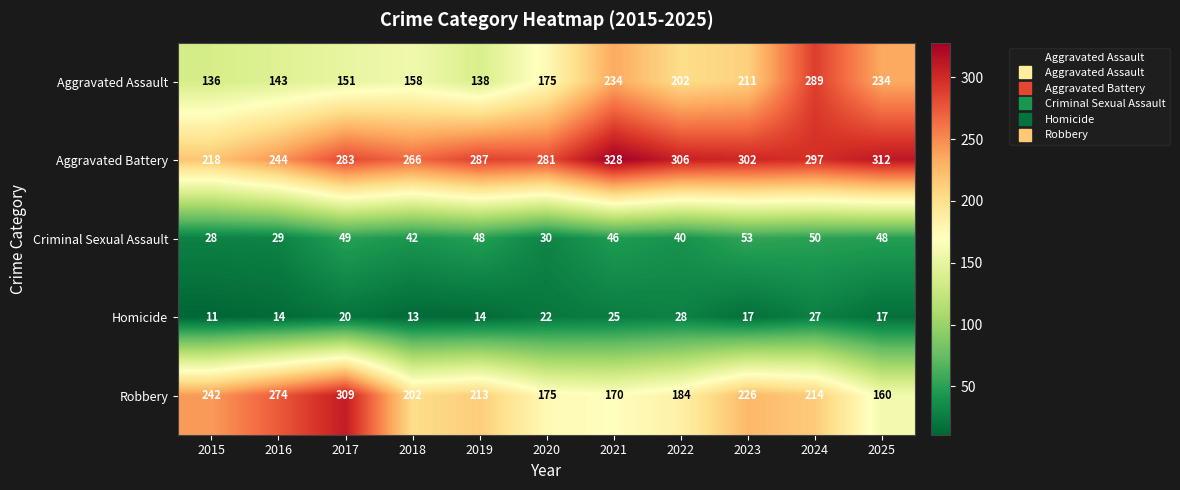

What is the difference between the maximum and minimum values in the Aggravated Assault series?

153